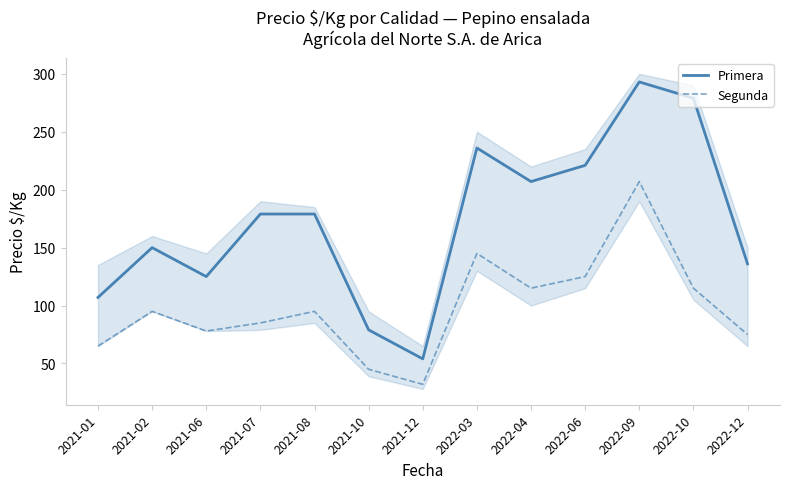

What is the difference between the second highest and second lowest values in the Segunda series?

100